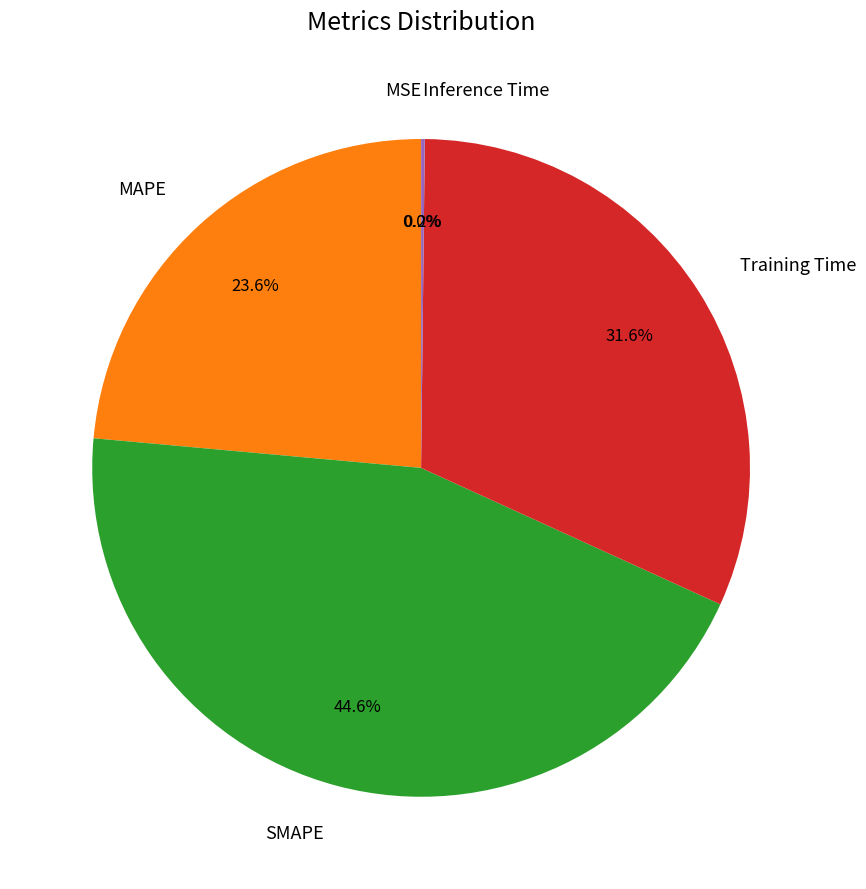

What percentage do Training Time and MAPE together represent?

55.2%